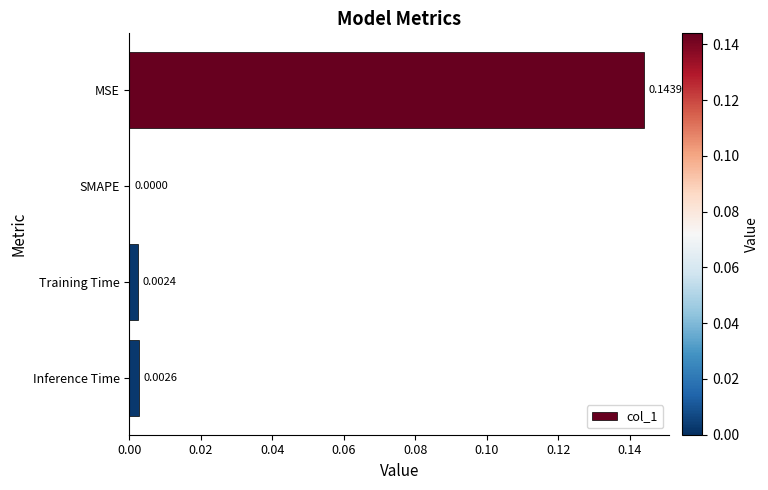

Which category has the highest value across all series?

MSE